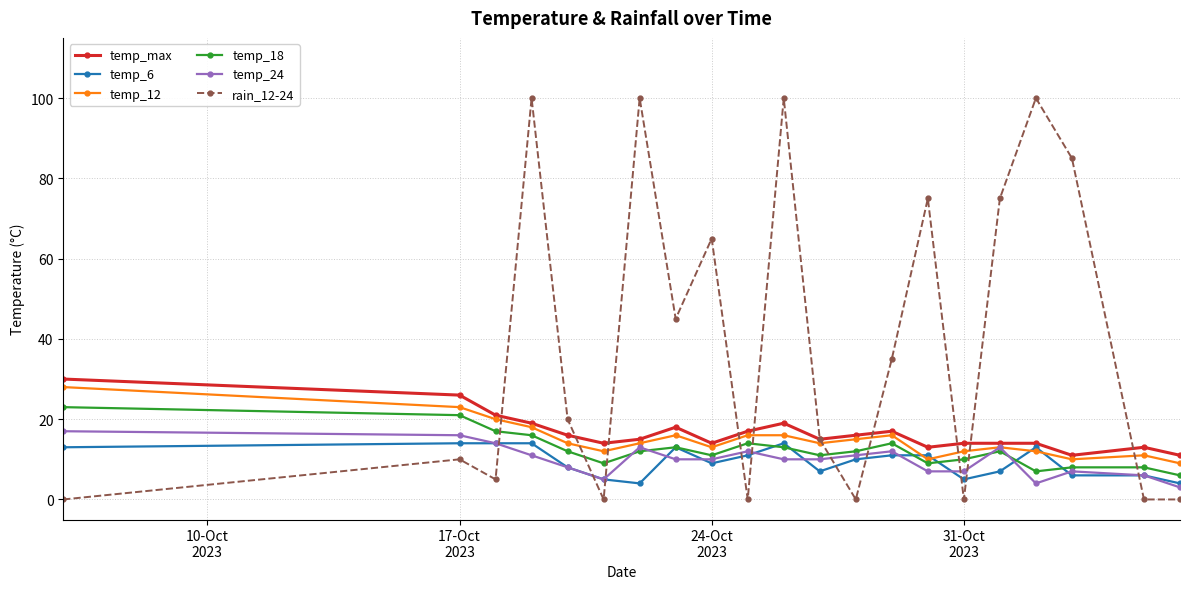

What is the greatest value displayed?

100